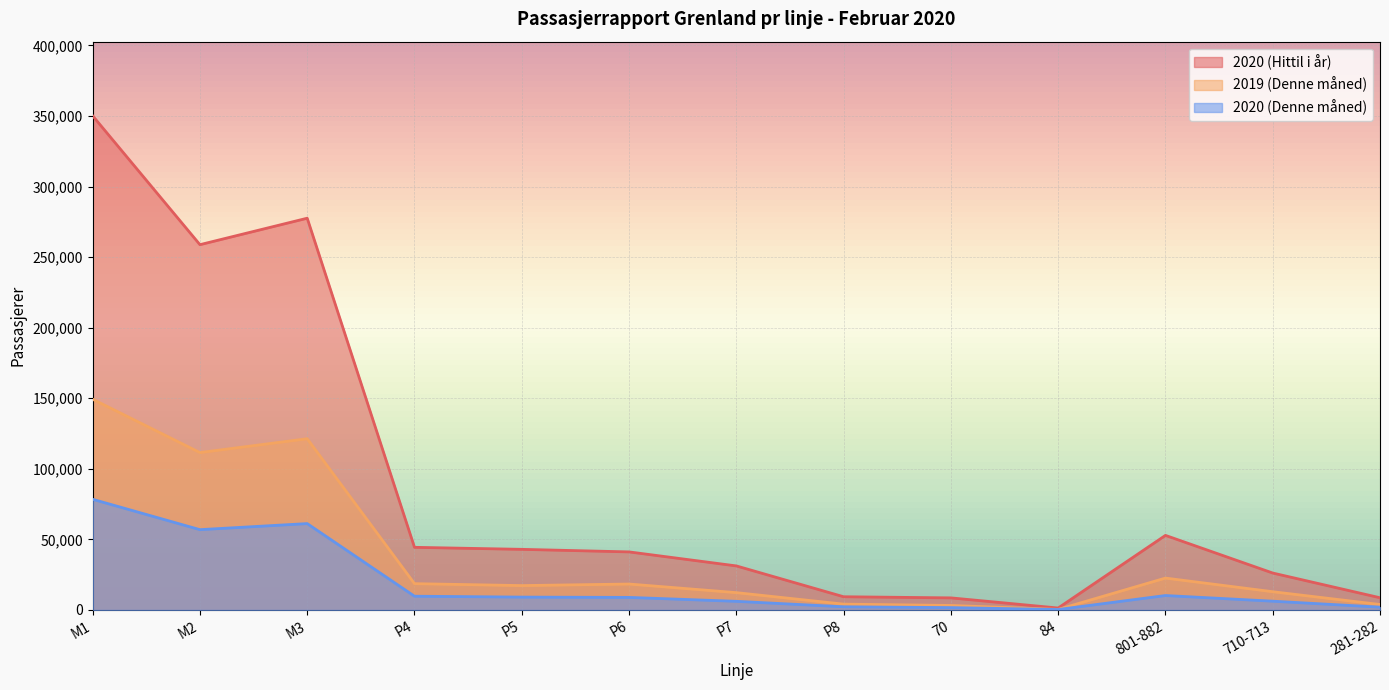

What is the minimum value for 2020 (Hittil i år)?

1380